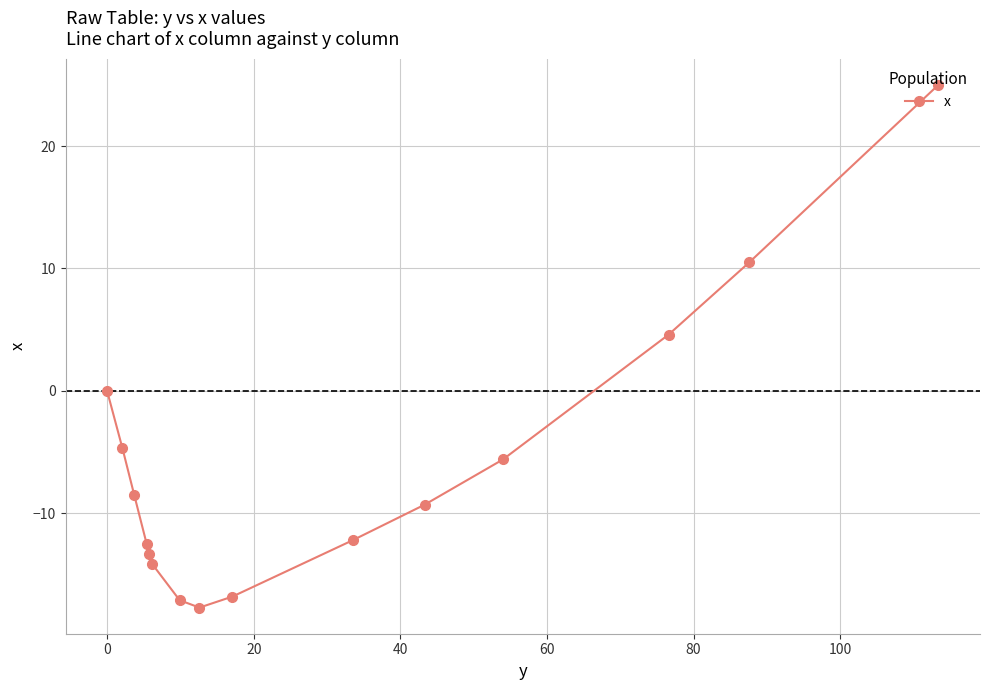

How many points are lower than both their immediate neighbors (excluding endpoints)?

1